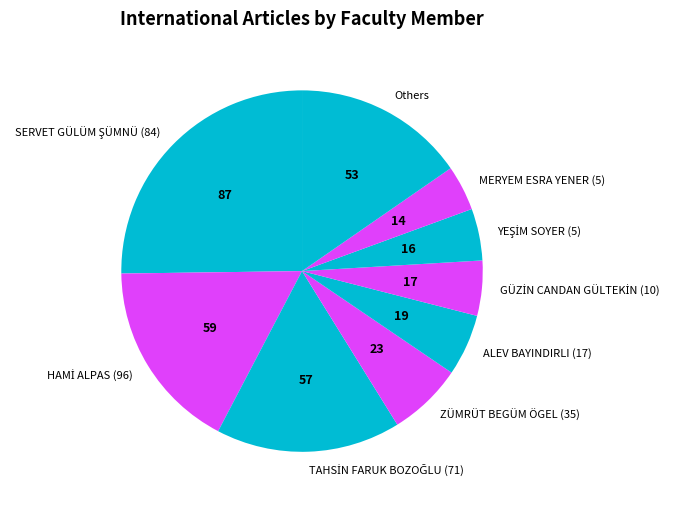

What is the smallest slice in the pie chart?

MERYEM ESRA YENER (5)